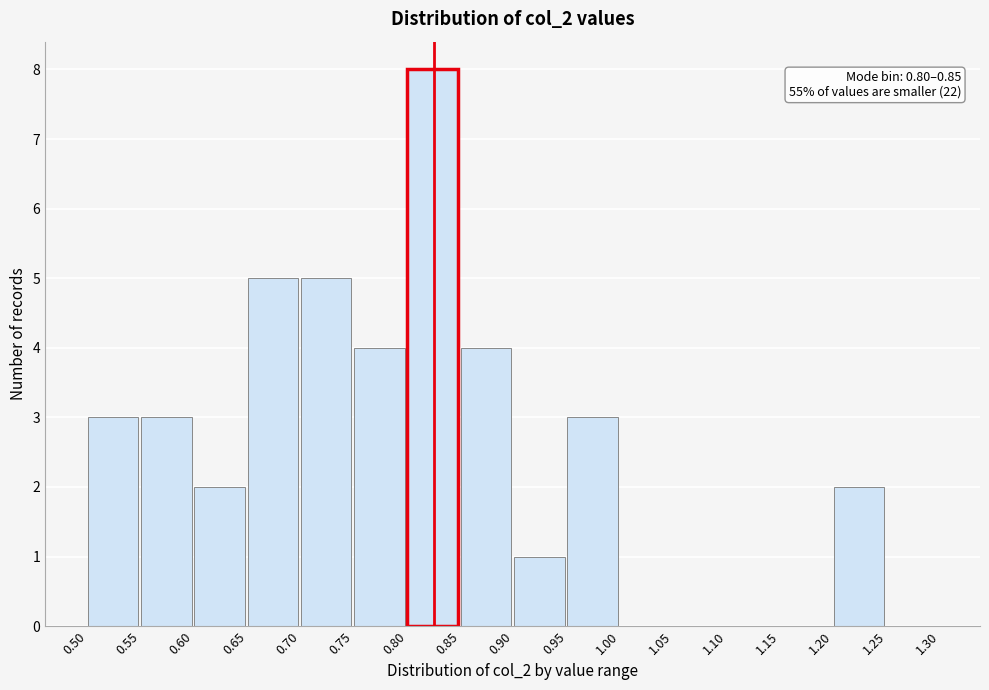

Over which range of the x-axis is the bar tallest?

0.80 to 0.85